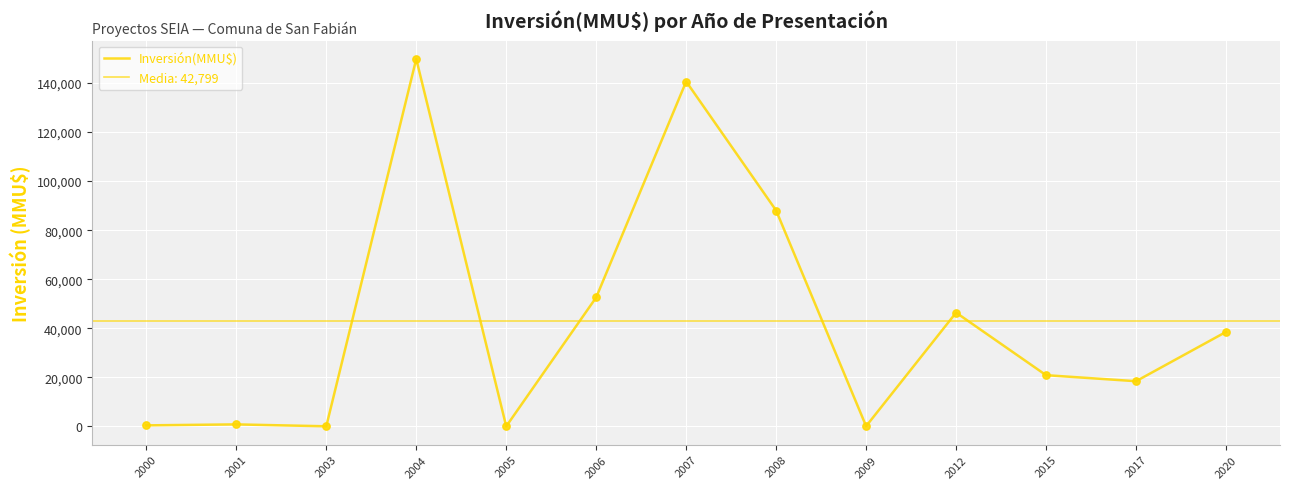

What is the ratio of the value at 2015 to the value at 2007?

0.1